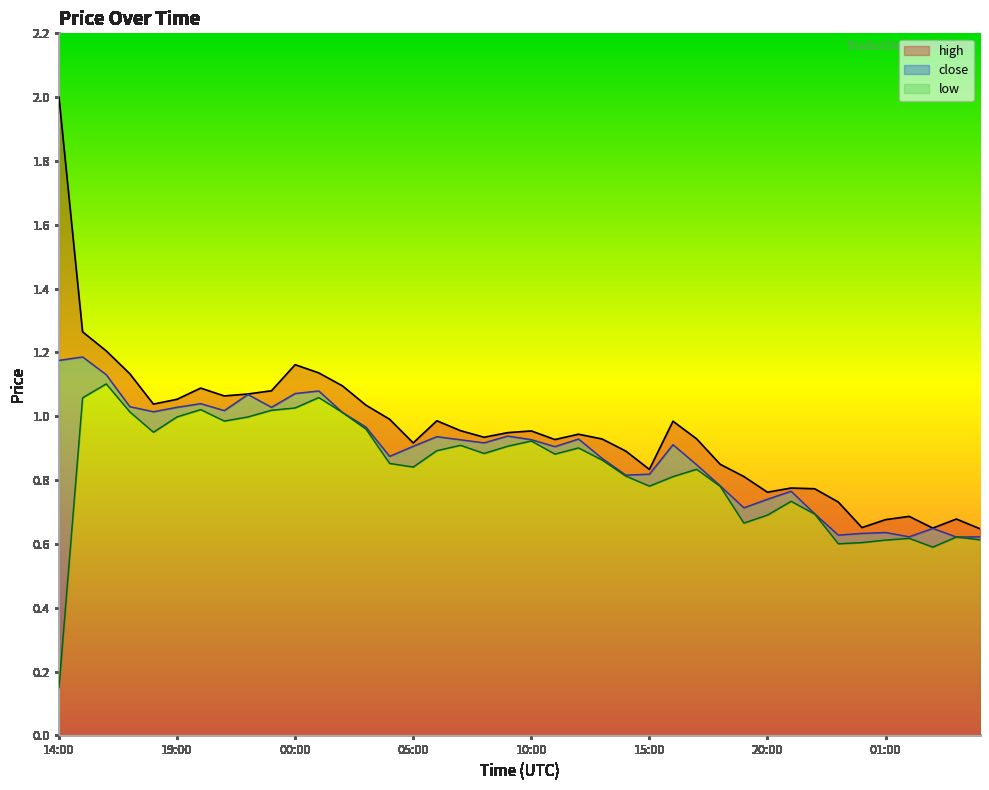

True or false: close and low intersect in this chart.

False